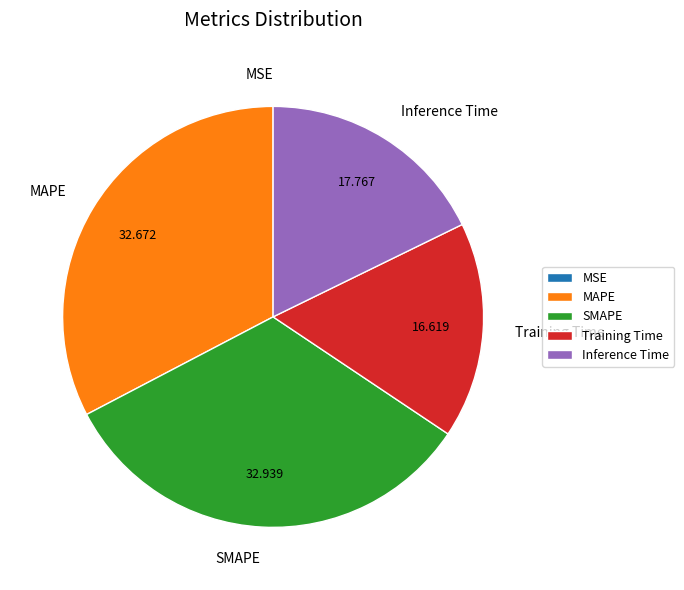

Is there a majority slice in this chart?

No